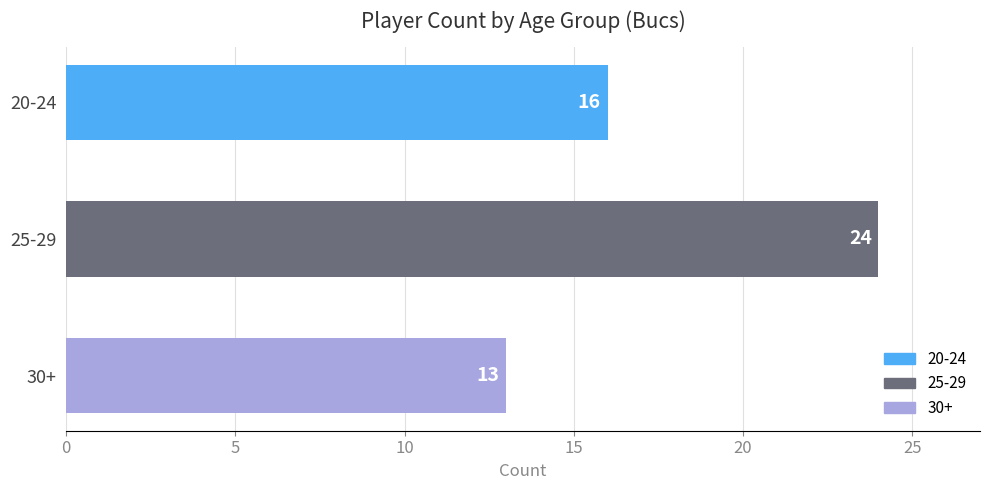

Reading top to bottom, transcribe all the data shown in this chart.

16	24	13